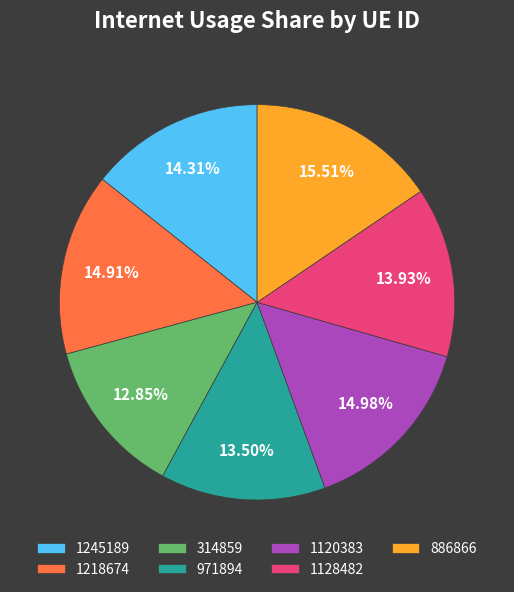

Between 971894 and 1120383, which is larger?

1120383